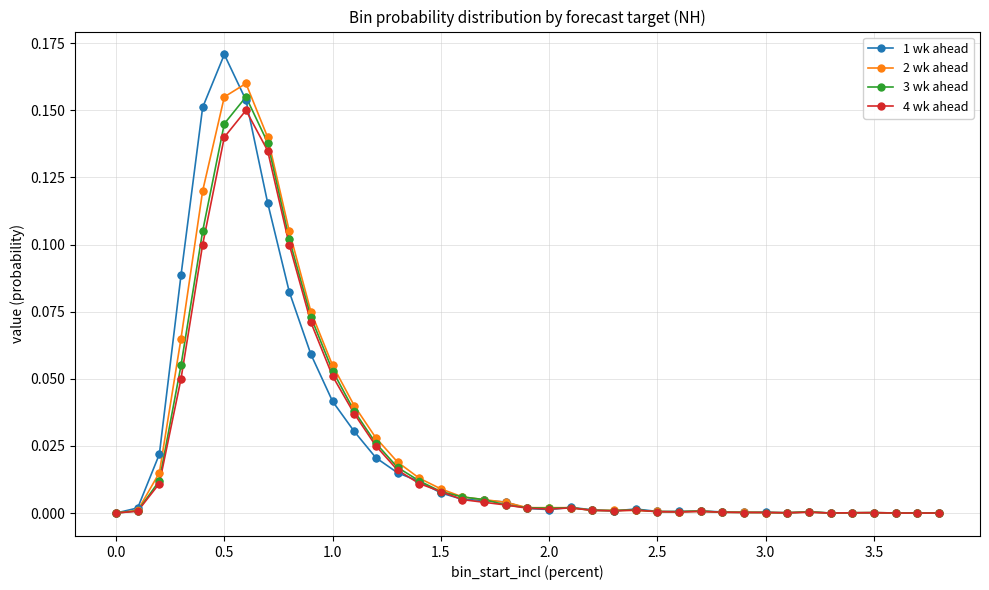

What are all the series names shown in the legend?

1 wk ahead, 2 wk ahead, 3 wk ahead, 4 wk ahead